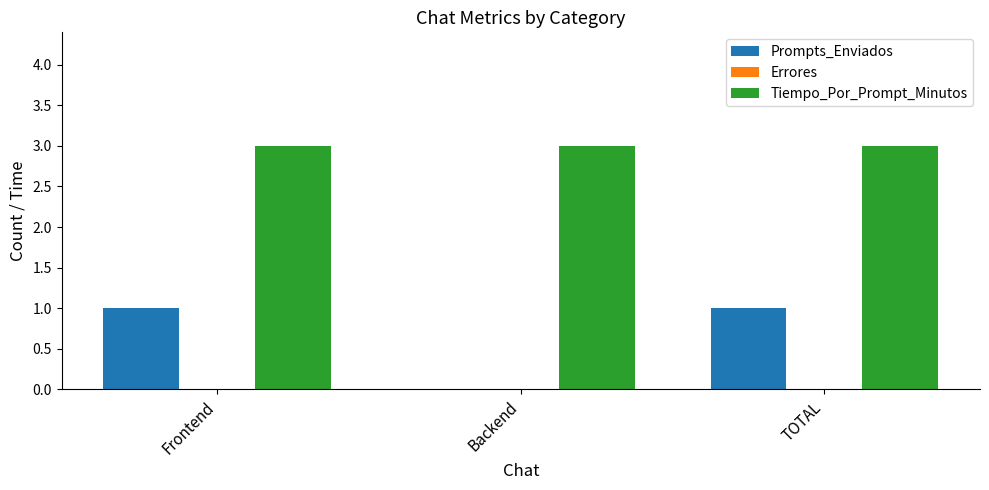

What is the total value across all series at Frontend?

4